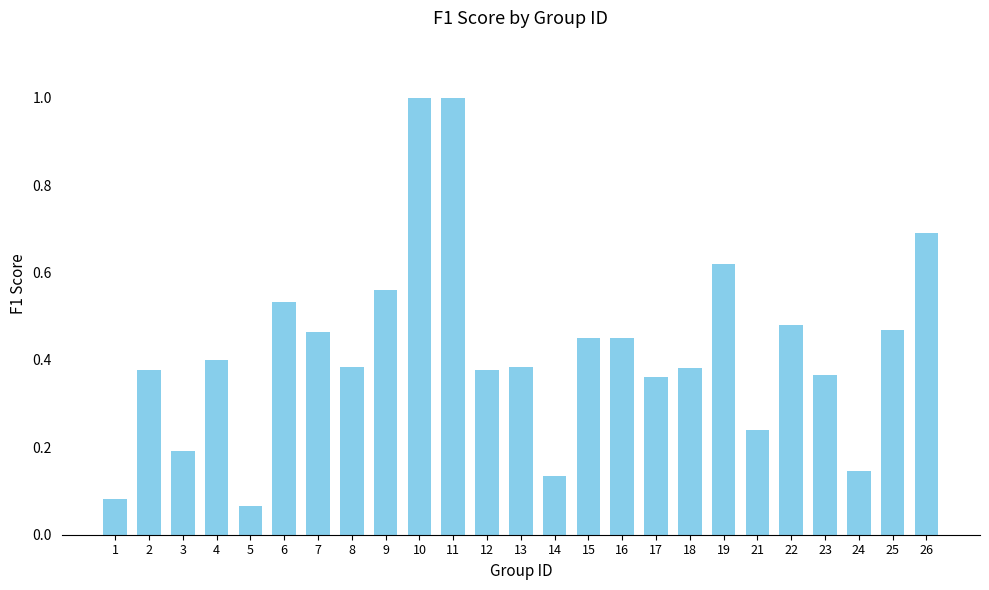

Is it true that the value at 17 is 0.4?

True